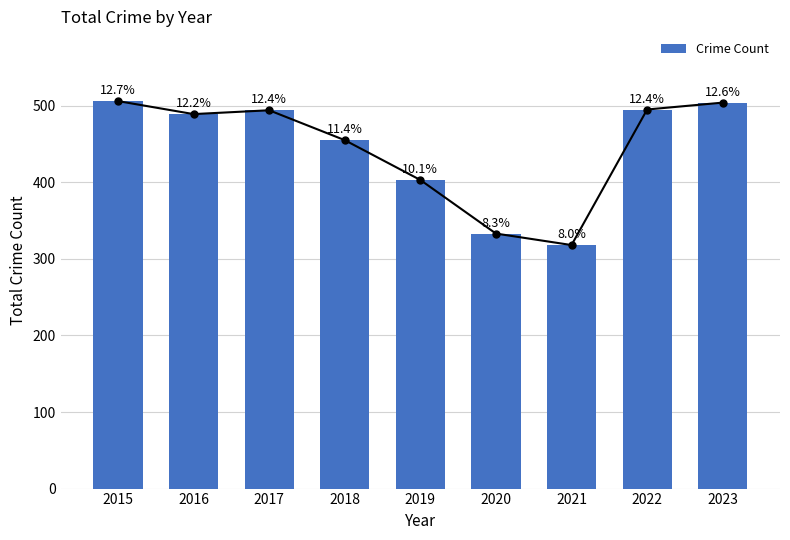

What is the ratio of the value at 2022 to the value at 2016?

1.0